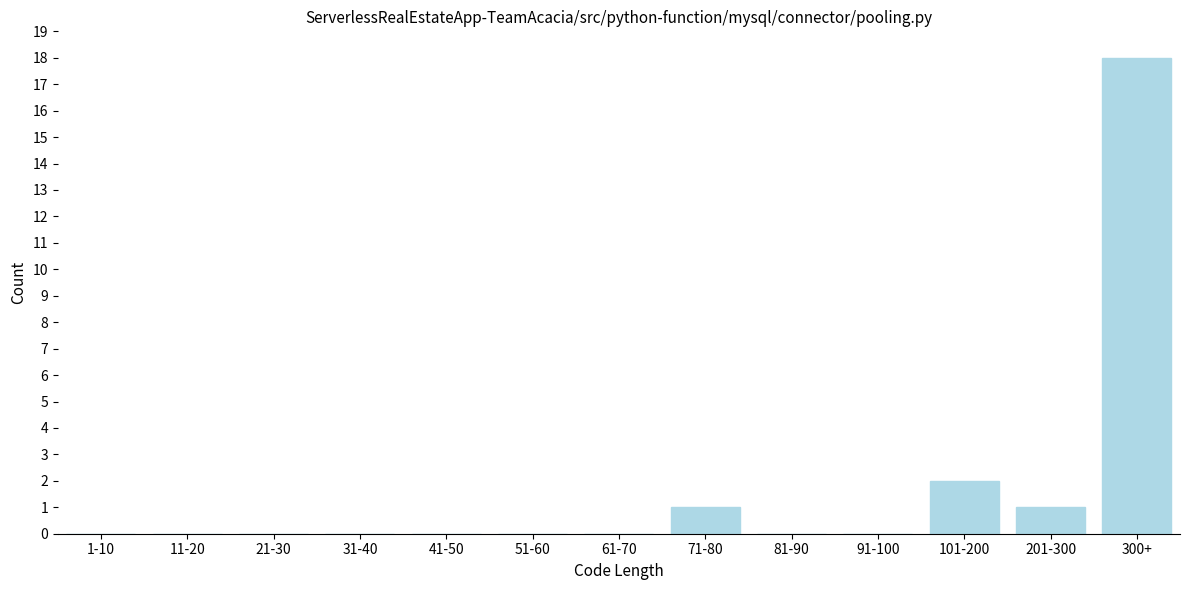

Reading right to left, transcribe all the data shown in this chart.

300+=18	201-300=1	101-200=2	91-100=0	81-90=0	71-80=1	61-70=0	51-60=0	41-50=0	31-40=0	21-30=0	11-20=0	1-10=0